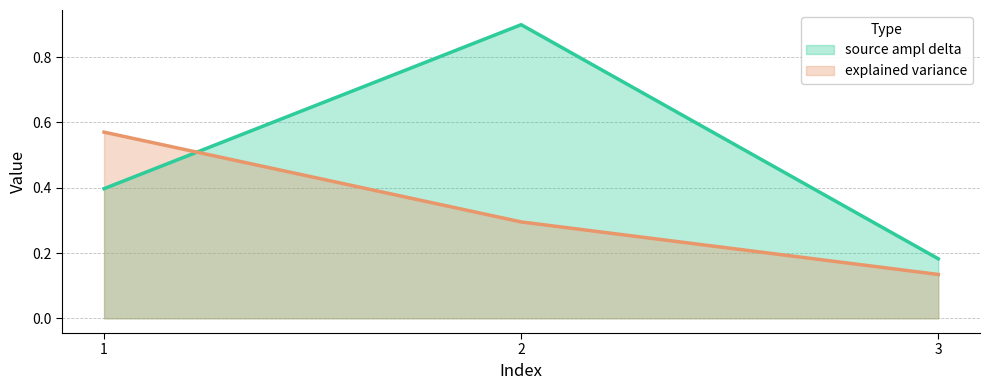

What is the value of the source ampl delta point at the 2nd from the left?

0.9